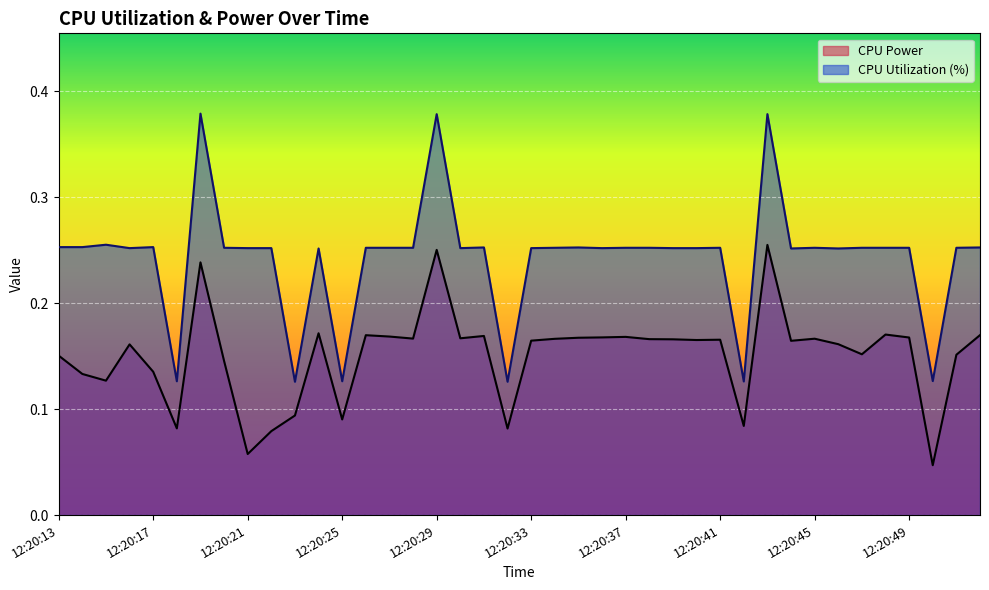

The CPU Utilization series shows 0.1 at 12:20:40. True or false?

False